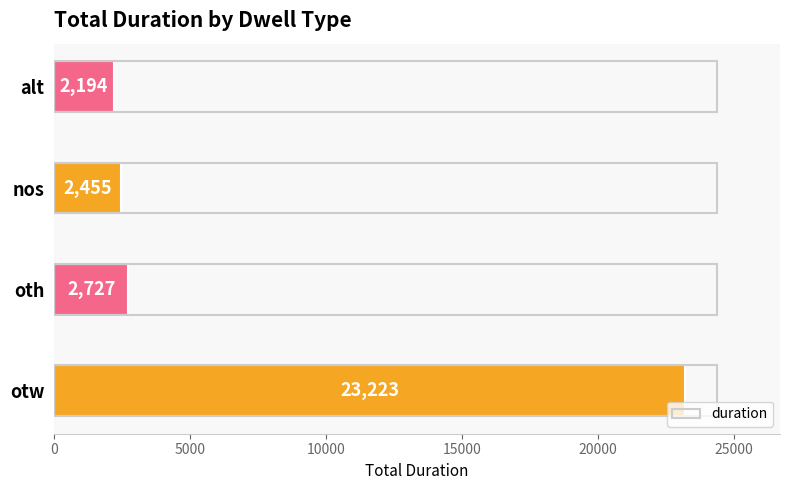

What is the difference between the maximum and minimum values?

21029